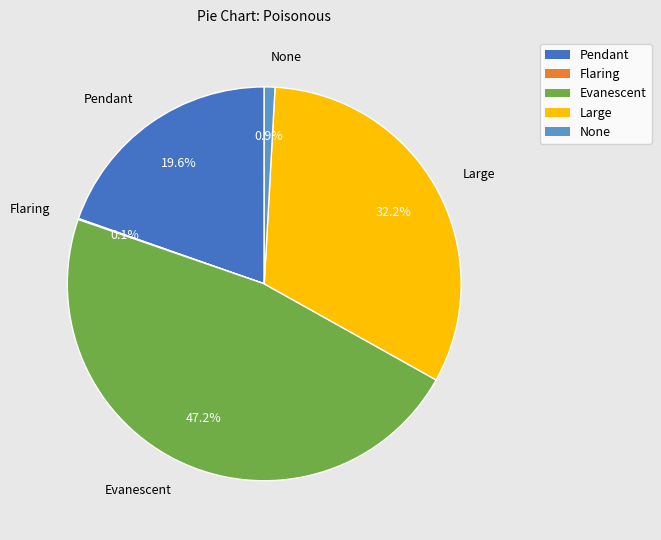

How much of the chart is everything except Large?

67.8%